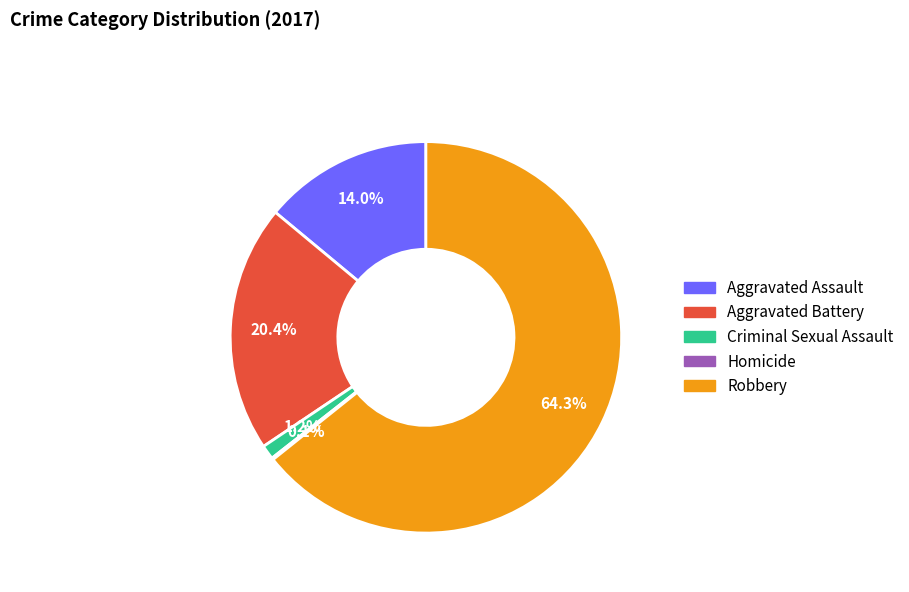

What is the ratio of the value at Robbery to the value at Aggravated Assault?

4.6